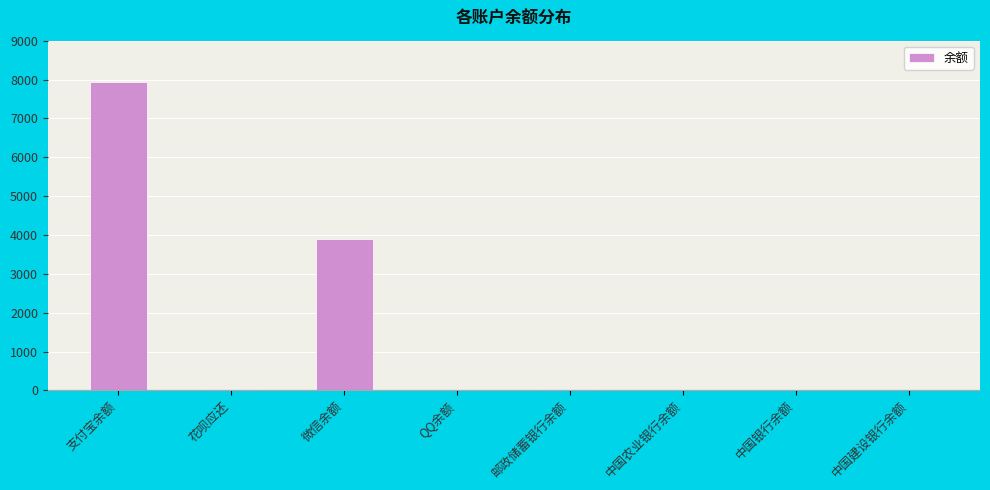

What is the maximum value shown in the chart?

7941.1